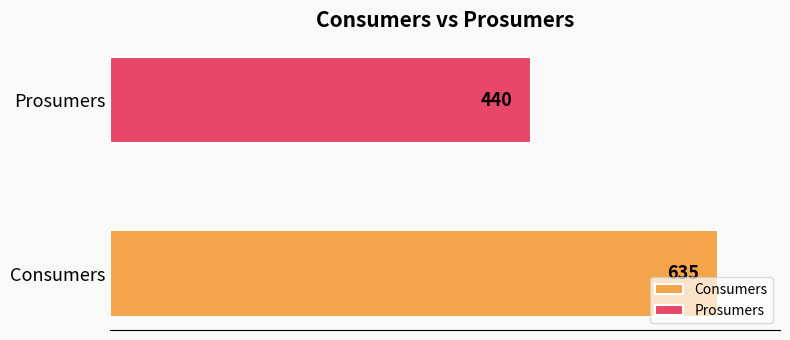

What is the smallest value displayed?

440